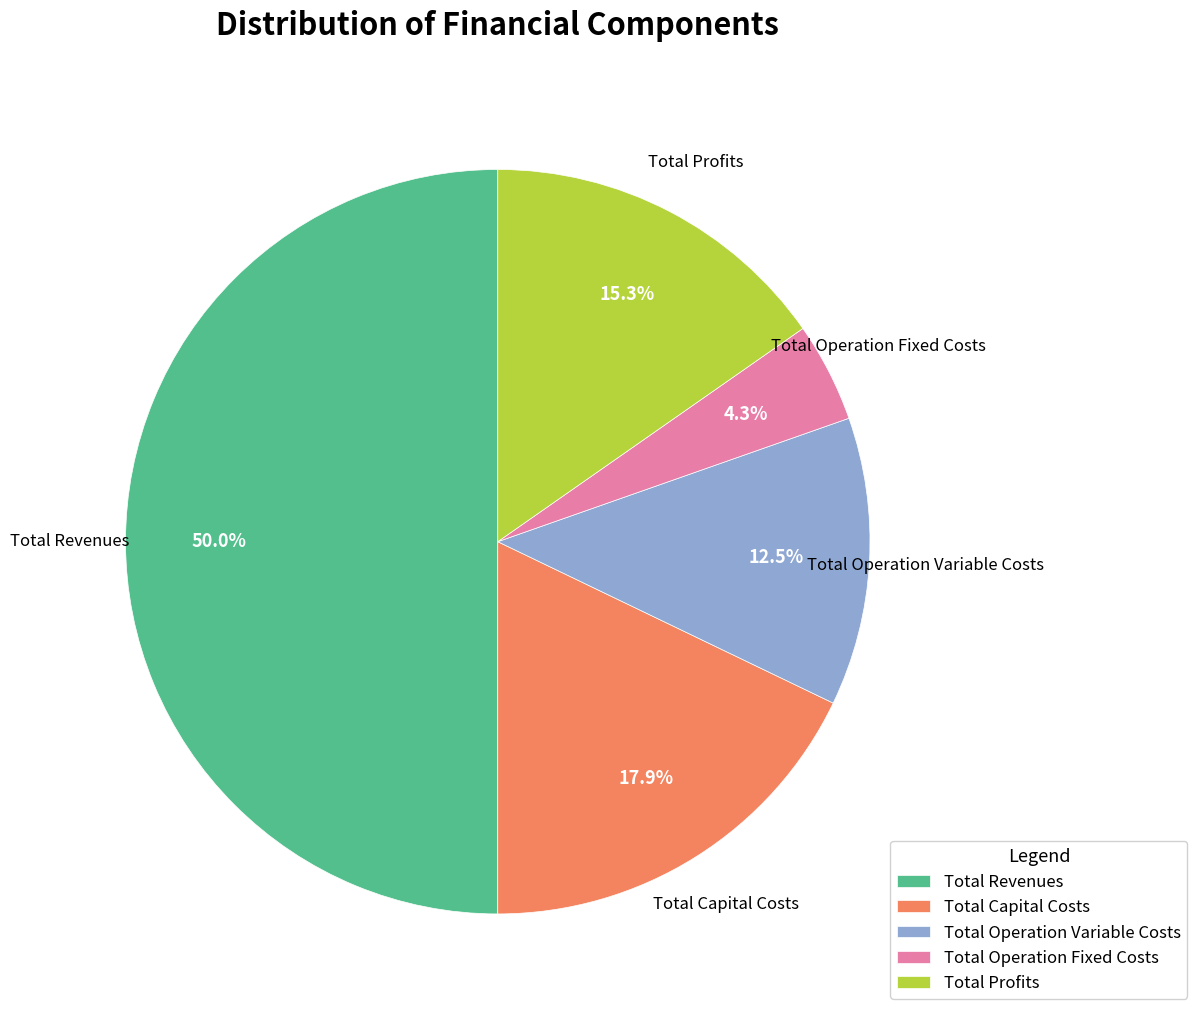

How many slices are in this pie chart?

5